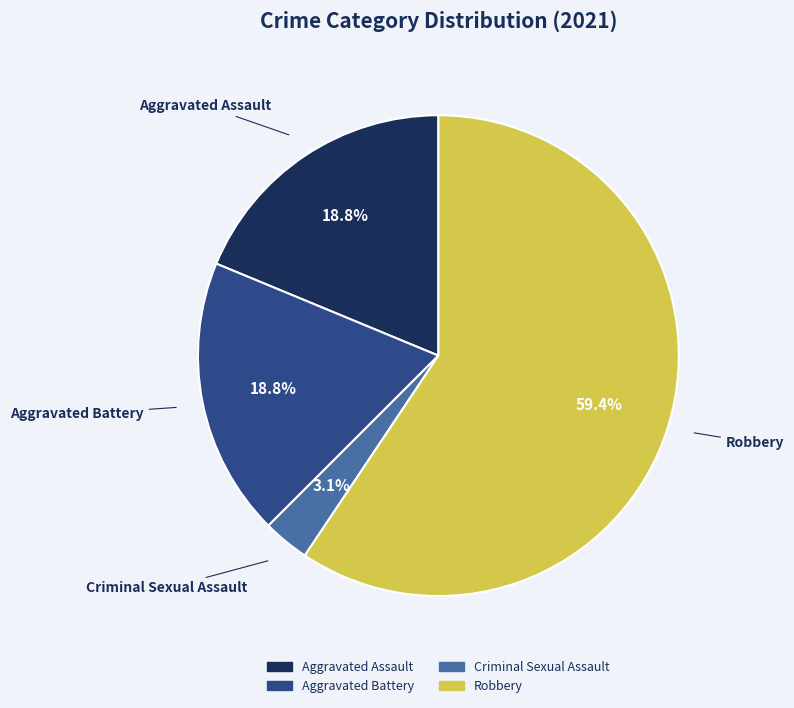

Which has a higher value, Robbery or Aggravated Battery?

Robbery